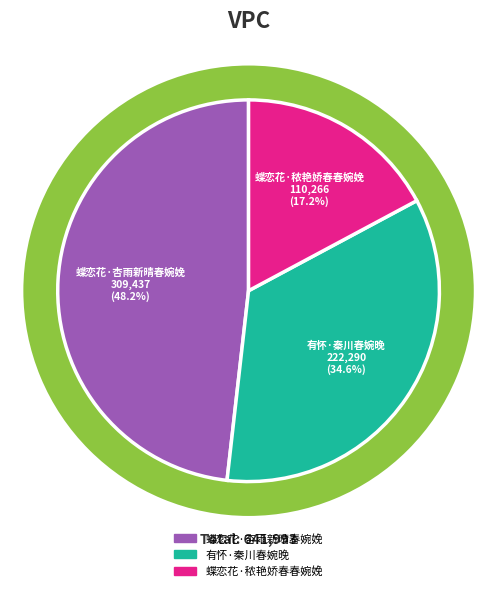

Is the sum of 有怀·秦川春婉晚 and 蝶恋花·秾艳娇春春婉娩 greater than half?

Yes